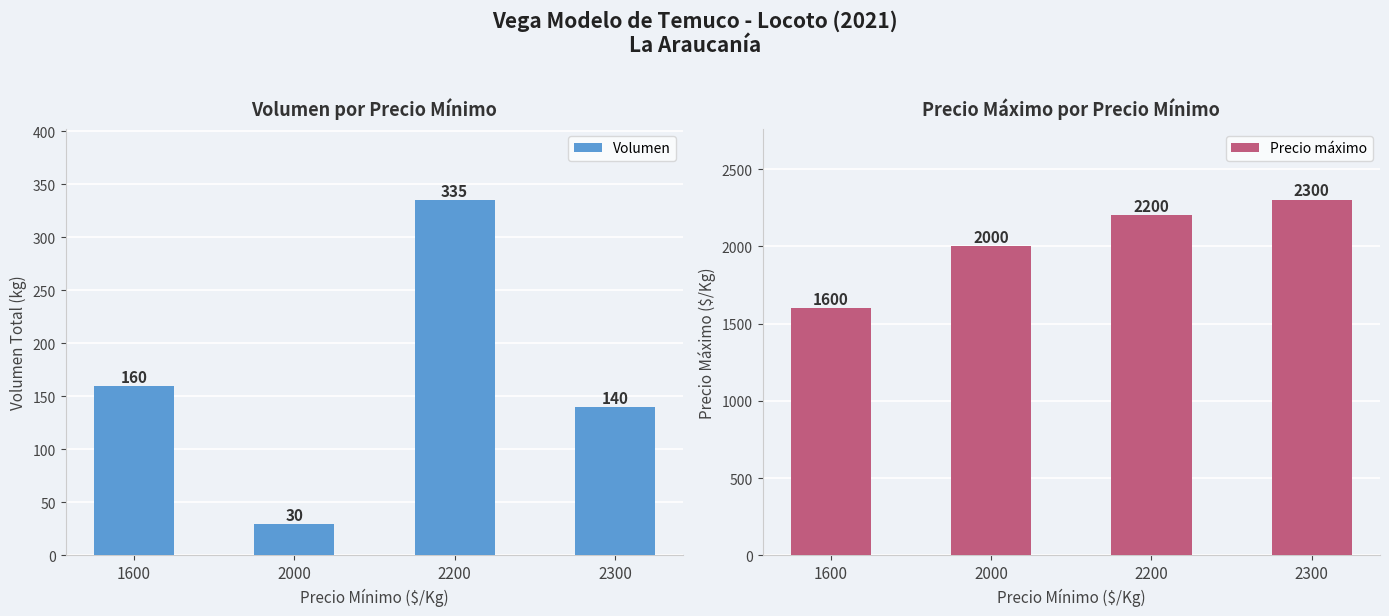

How many bars are there in total?

8